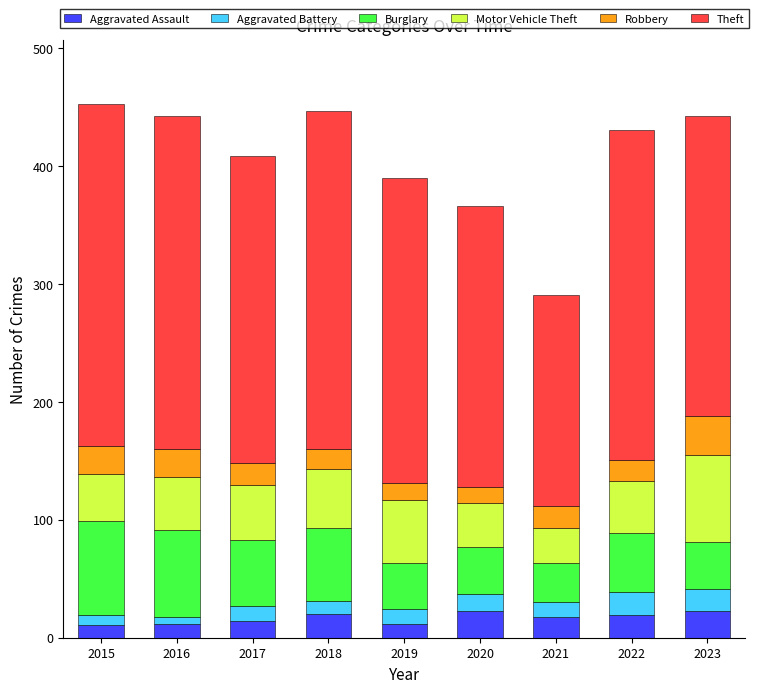

What is the total value across all series at 2022?

431